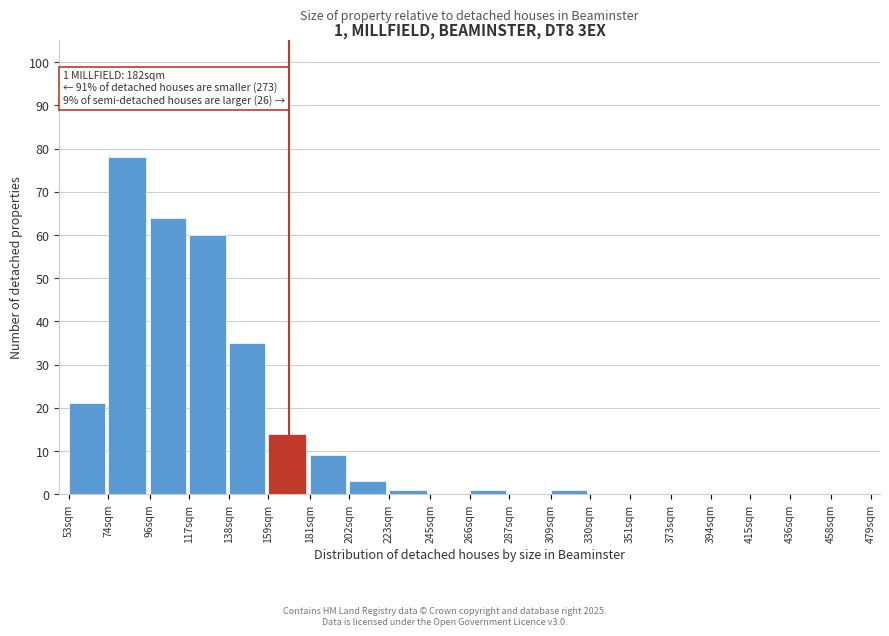

Reading right to left, what are all the values shown in this chart?

458sqm=0	436sqm=0	415sqm=0	394sqm=0	373sqm=0	351sqm=0	330sqm=0	309sqm=1	287sqm=0	266sqm=1	245sqm=0	223sqm=1	202sqm=3	181sqm=9	159sqm=14	138sqm=35	117sqm=60	96sqm=64	74sqm=78	53sqm=21